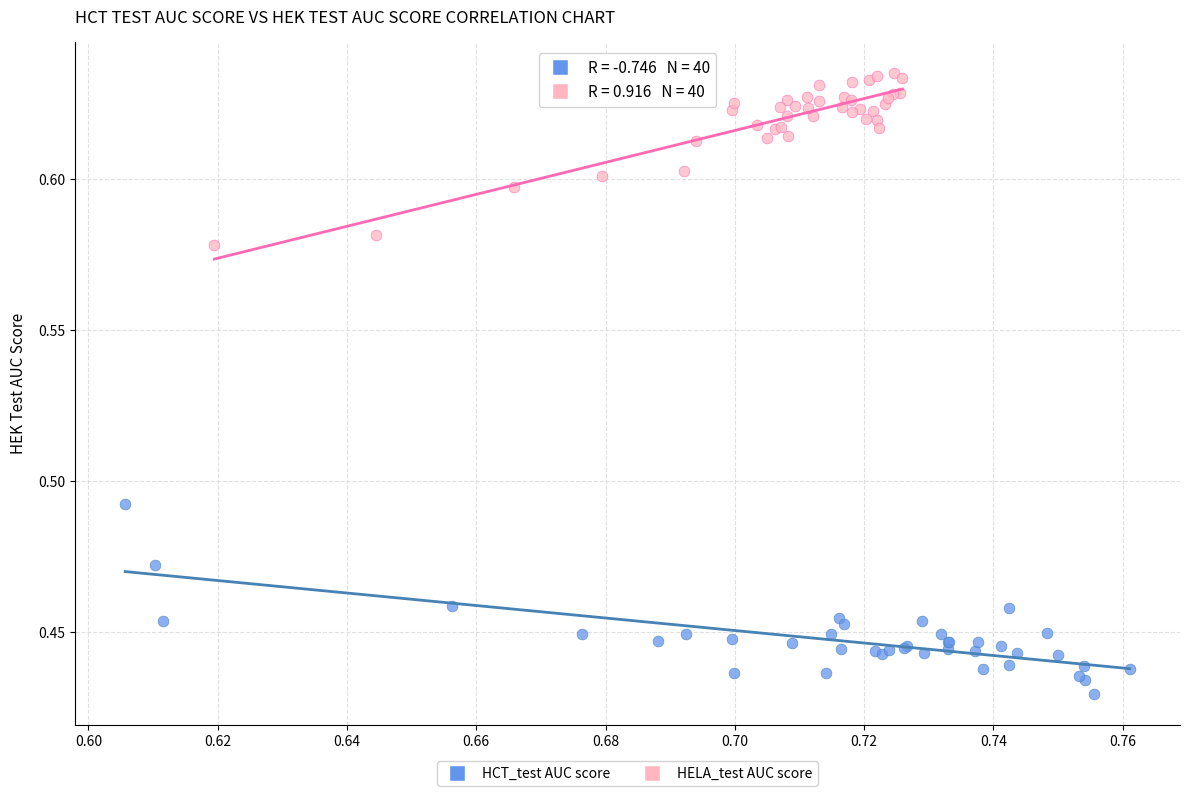

What are all the series names shown in the legend?

HCT_test AUC score, HELA_test AUC score